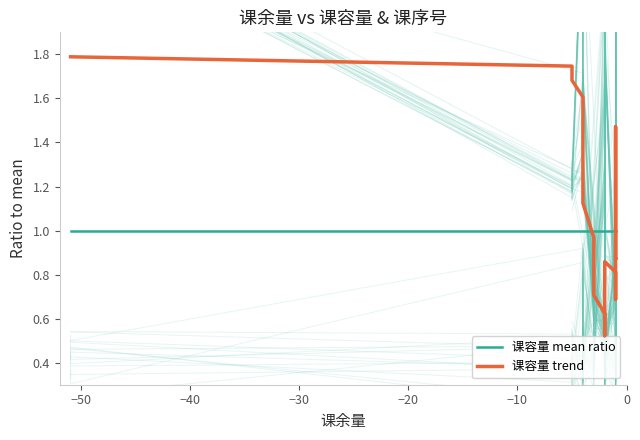

Which series has the largest range (max minus min)?

课容量 trend